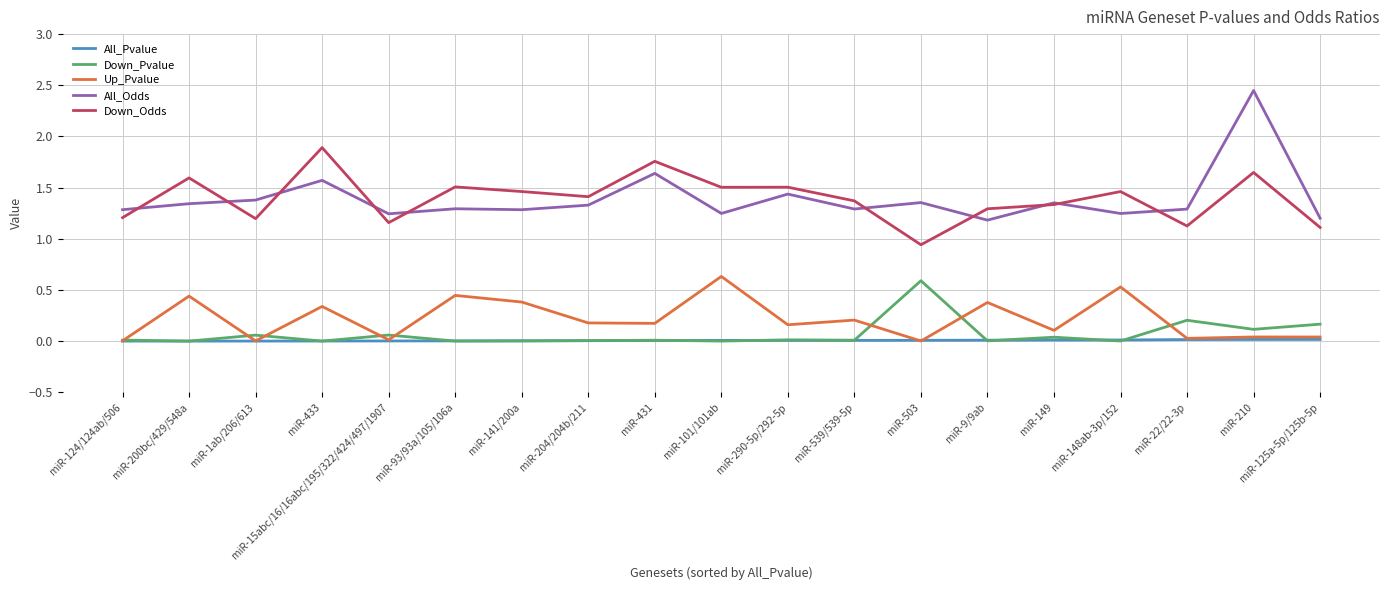

Is it true that Down_Pvalue equals 0.0 at miR-539/539-5p?

True